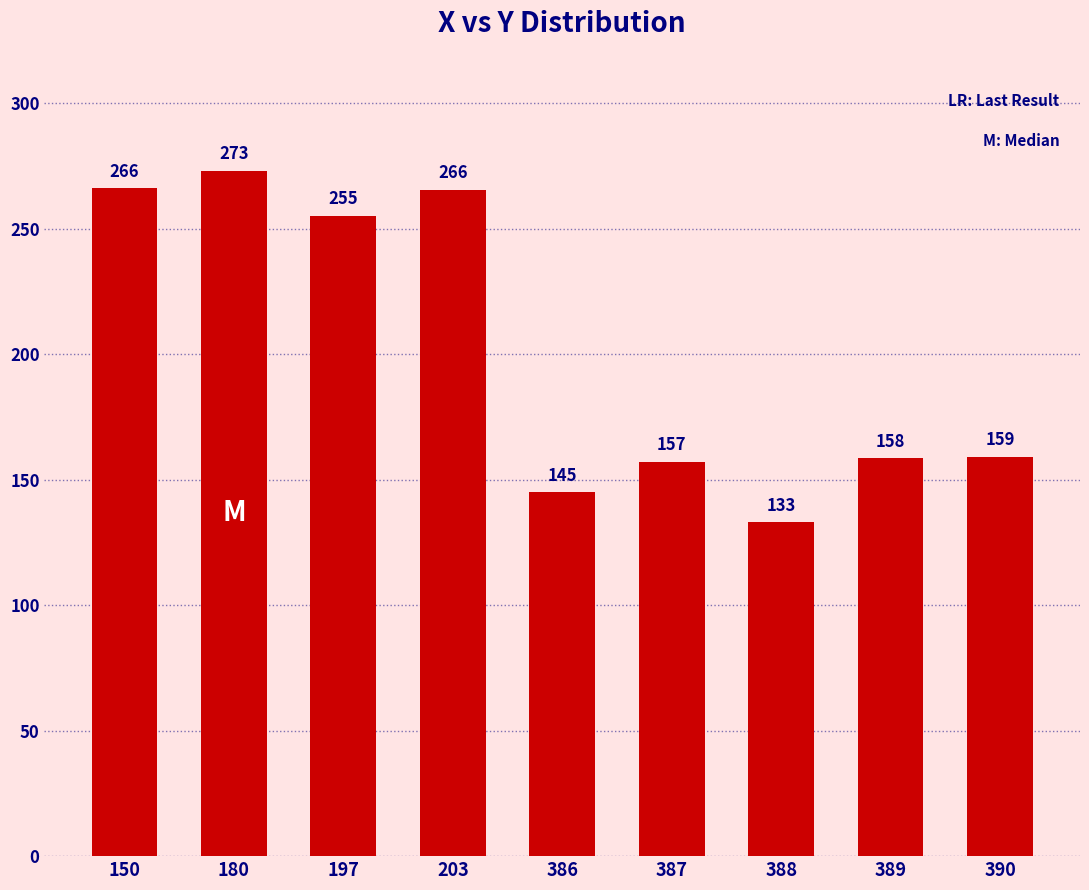

What is the value of the 4th bar from the left?

265.5